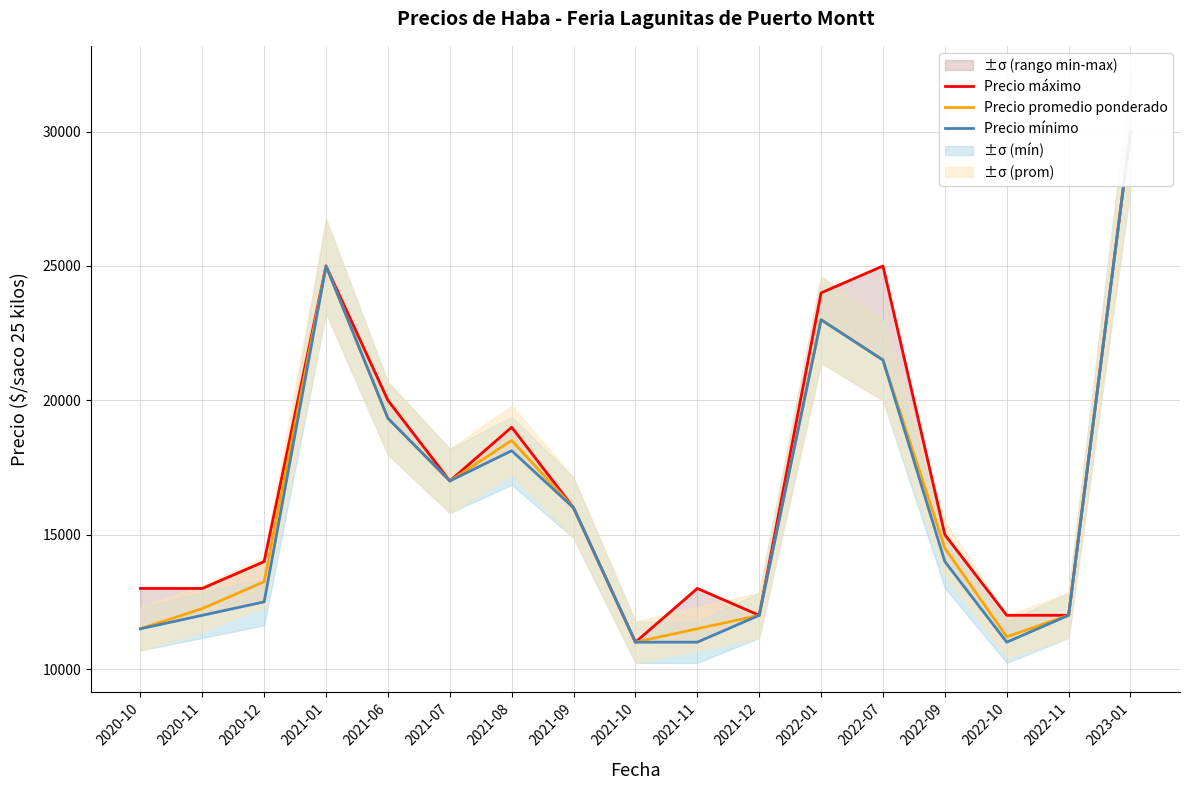

Rank the categories by Precio mínimo value from highest to lowest.

2023-01, 2021-01, 2022-01, 2022-07, 2021-06, 2021-08, 2021-07, 2021-09, 2022-09, 2020-12, 2020-11, 2021-12, 2022-11, 2020-10, 2021-10, 2021-11, 2022-10